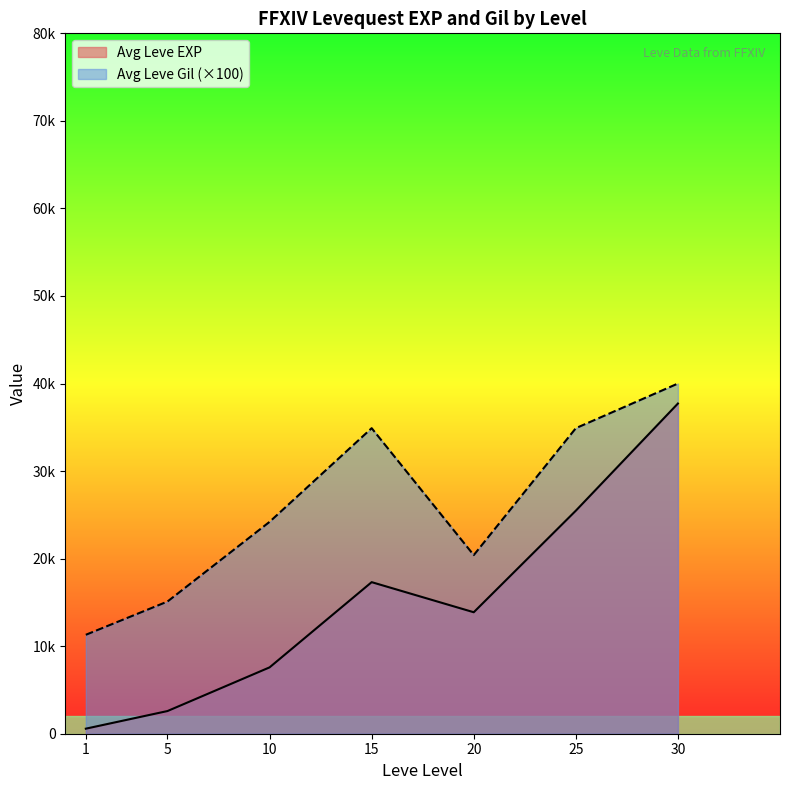

Between 0 and 8, which is larger?

8